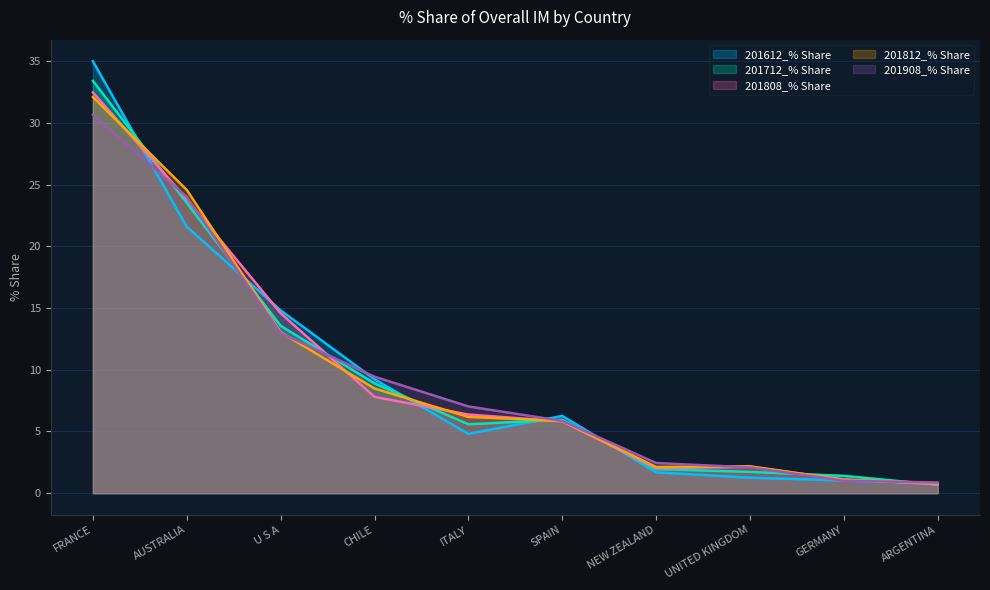

Reading left to right, what are all the values shown in this chart?

201612_% Share: 35.0	21.6	14.8	9.2	4.8	6.3	1.7	1.3	1.0	0.8
201712_% Share: 33.4	23.5	13.6	8.9	5.6	6.0	2.0	1.7	1.4	0.7
201808_% Share: 32.5	23.8	14.6	7.8	6.4	5.8	2.0	2.1	1.1	0.7
201812_% Share: 32.1	24.6	13.0	8.5	6.2	5.9	2.1	2.2	1.1	0.8
201908_% Share: 30.7	24.0	13.0	9.4	7.0	5.9	2.4	2.1	1.0	0.9